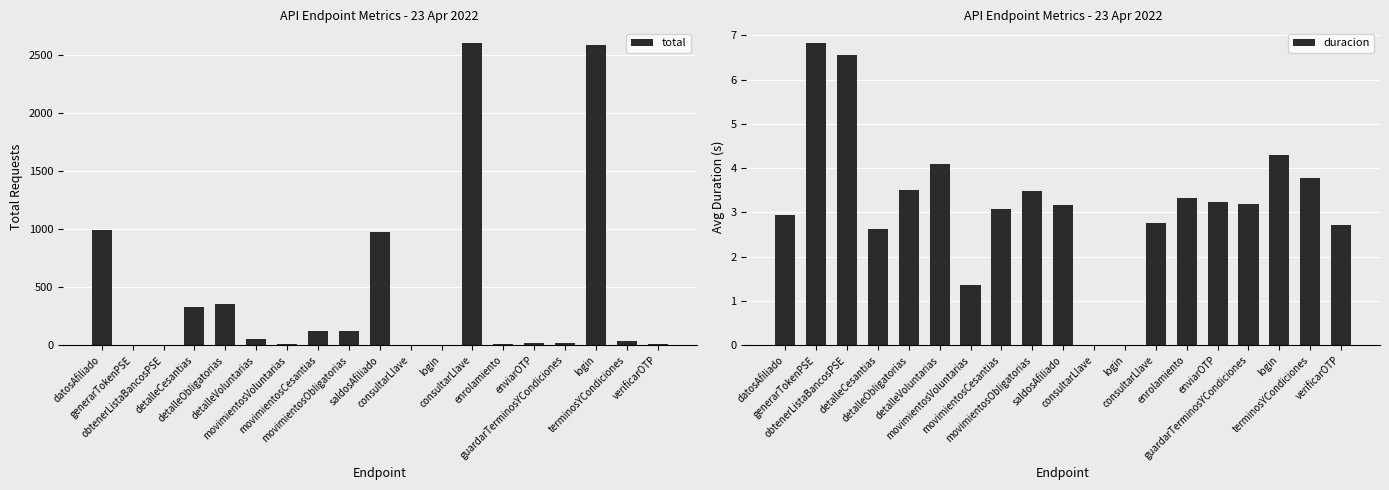

Which series has the largest total across all categories?

total